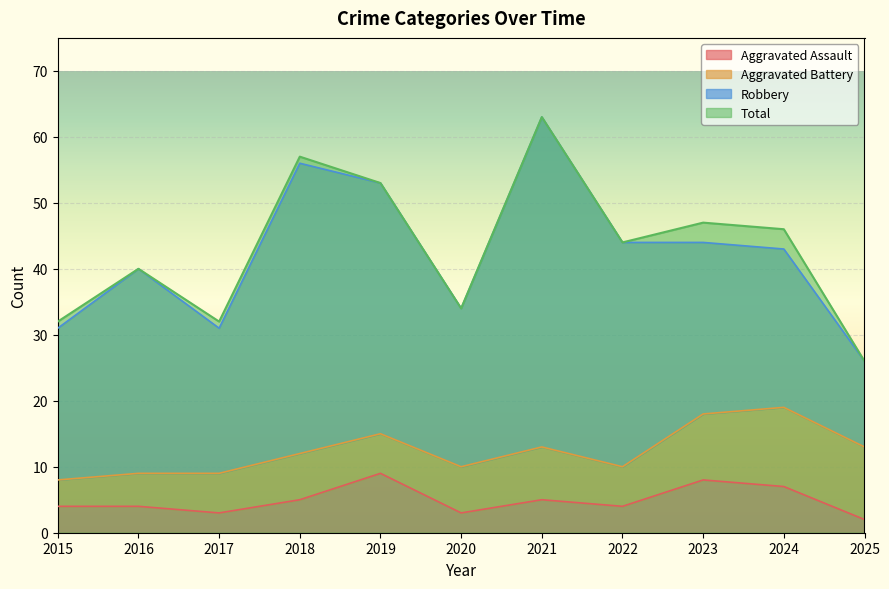

Is it true that Aggravated Assault equals 3 at 2025?

False